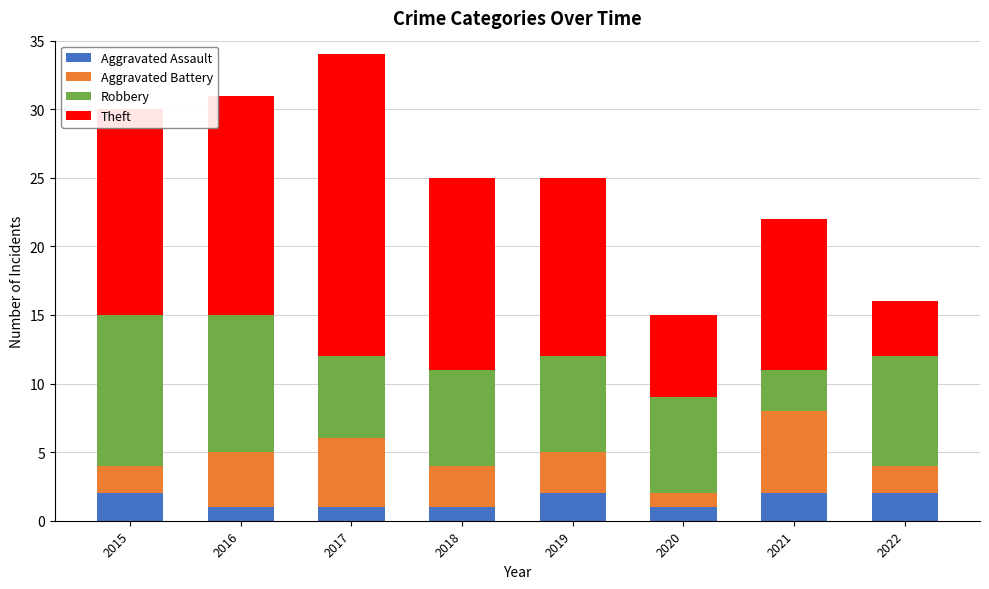

What is the total value across all series at 2022?

16